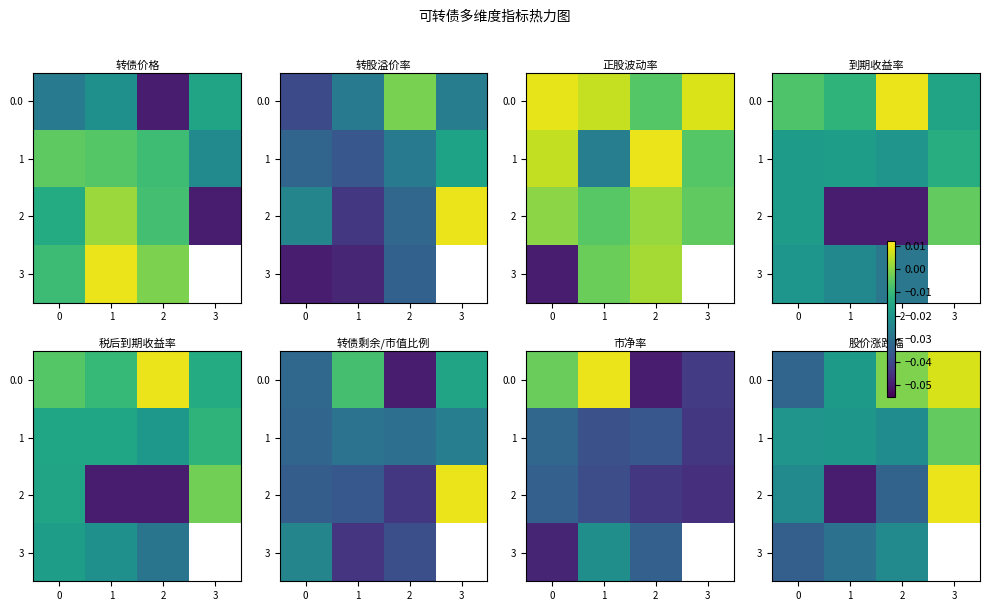

The value of 2 at 0 is -0.0. True or false?

False